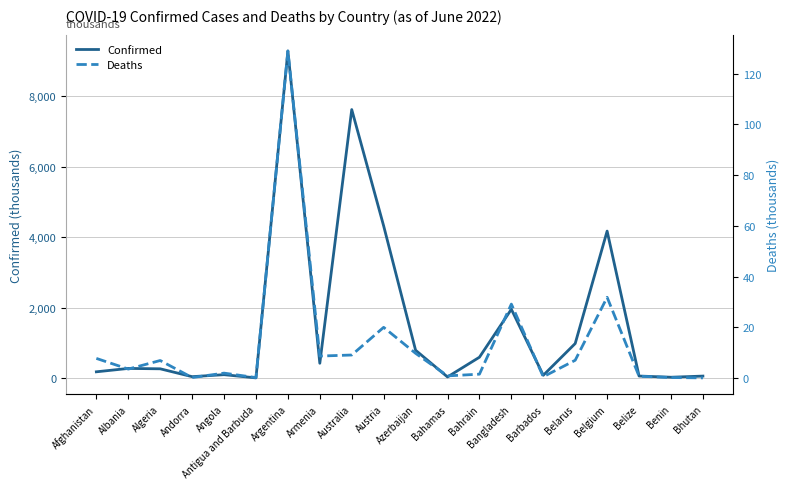

What is the average value of the Confirmed series?

1563.3